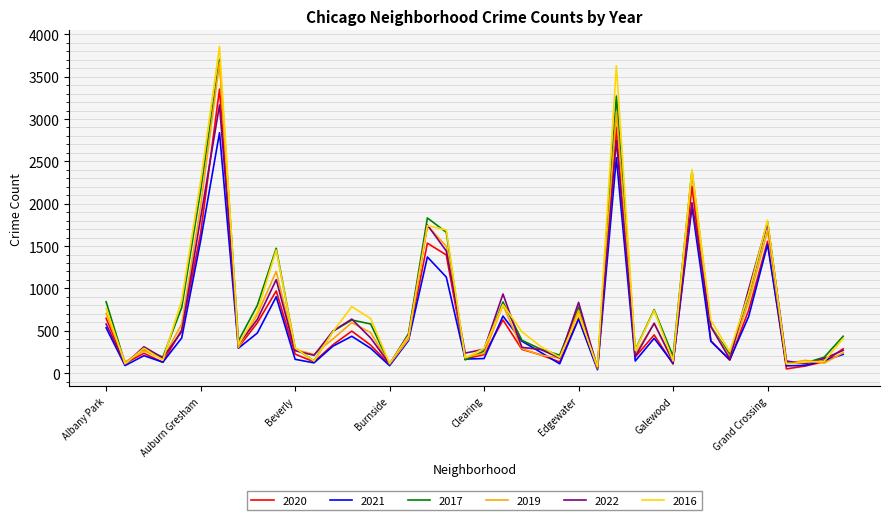

What is the maximum value shown in the chart?

3856